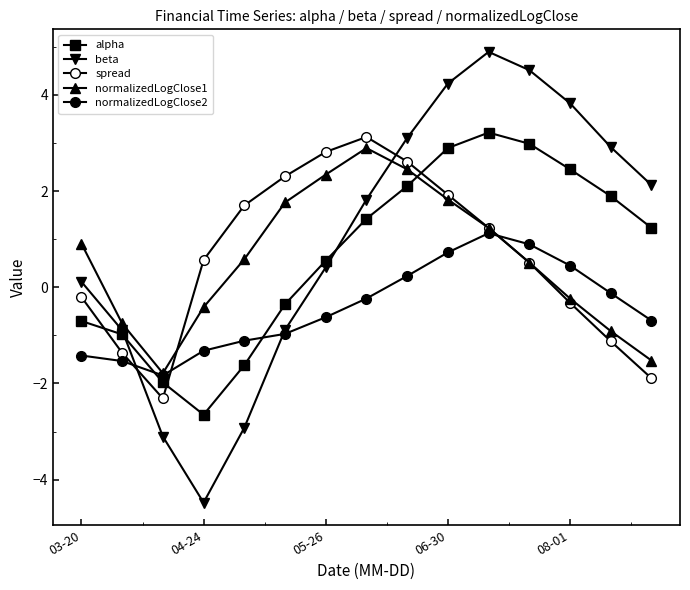

Reading right to left, list all the values displayed in this chart.

alpha: 1.2	1.9	2.5	3.0	3.2	2.9	2.1	1.4	0.6	-0.4	-1.6	-2.6	-2.0	-1.0	-0.7
beta: 2.1	2.9	3.8	4.5	4.9	4.2	3.1	1.8	0.4	-0.9	-2.9	-4.5	-3.1	-0.9	0.1
spread: -1.9	-1.1	-0.3	0.5	1.2	1.9	2.6	3.1	2.8	2.3	1.7	0.6	-2.3	-1.4	-0.2
normalizedLogClose1: -1.5	-0.9	-0.2	0.5	1.2	1.8	2.5	2.9	2.3	1.8	0.6	-0.4	-1.8	-0.8	0.9
normalizedLogClose2: -0.7	-0.1	0.5	0.9	1.1	0.7	0.2	-0.2	-0.6	-1.0	-1.1	-1.3	-1.8	-1.5	-1.4